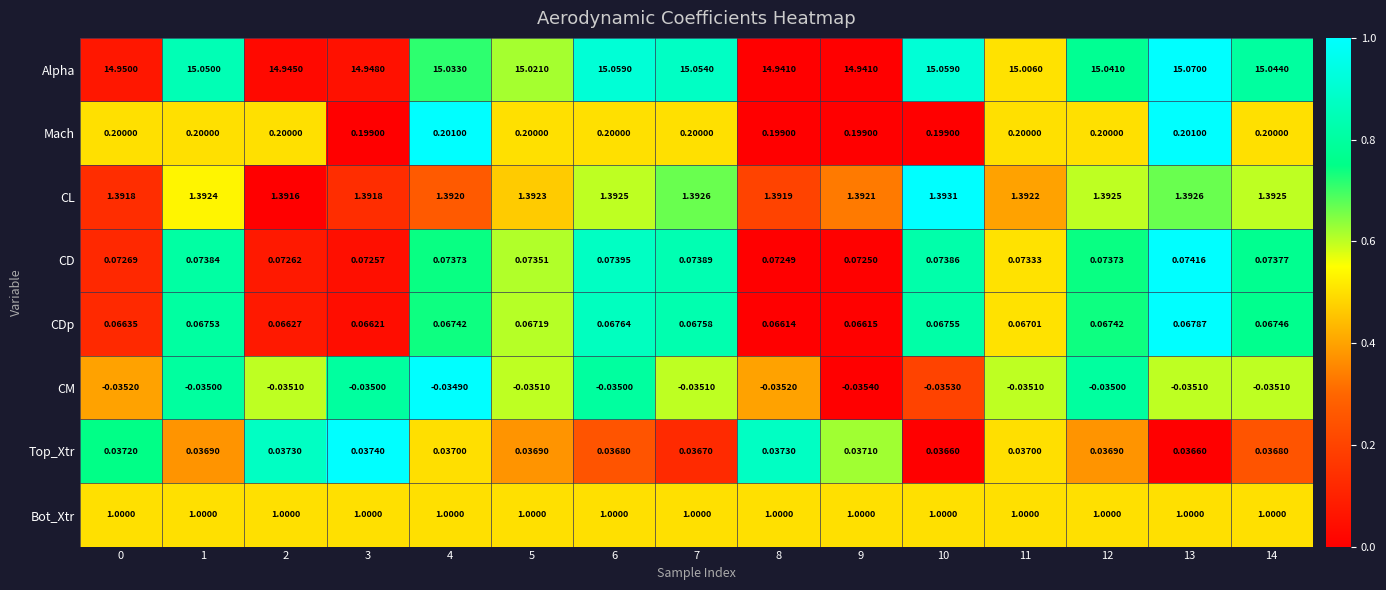

List the series in order of their peak value, lowest first.

CM, Top_Xtr, CDp, CD, Mach, Bot_Xtr, CL, Alpha